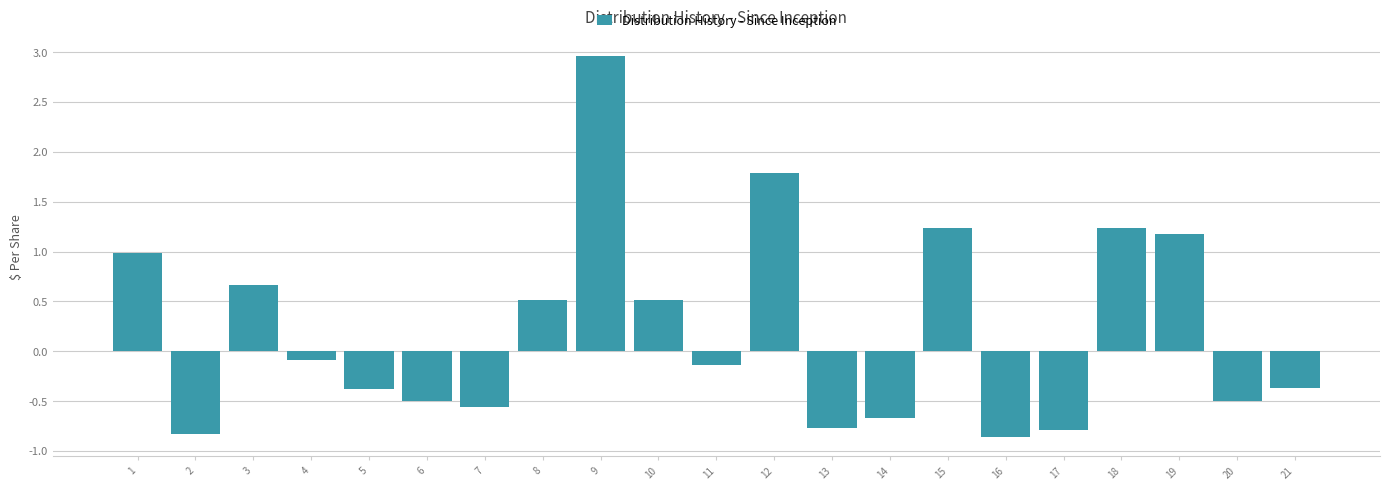

What is the value of the 13th bar from the left?

-0.8